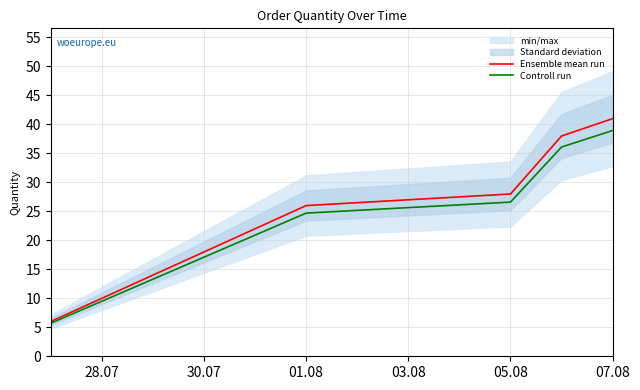

What position from the left is 07.08?

6